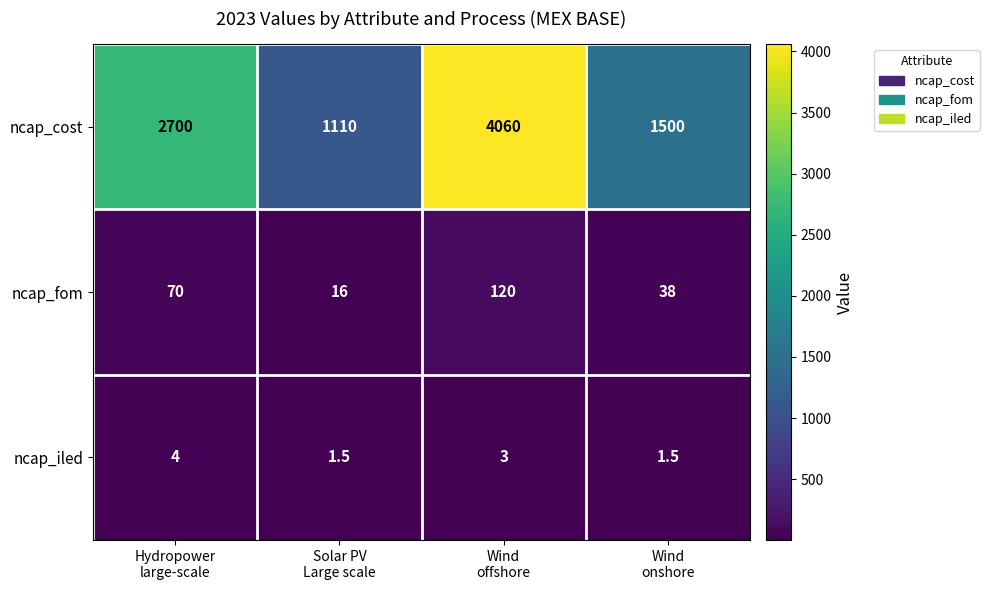

What is the minimum value shown in the chart?

1.5